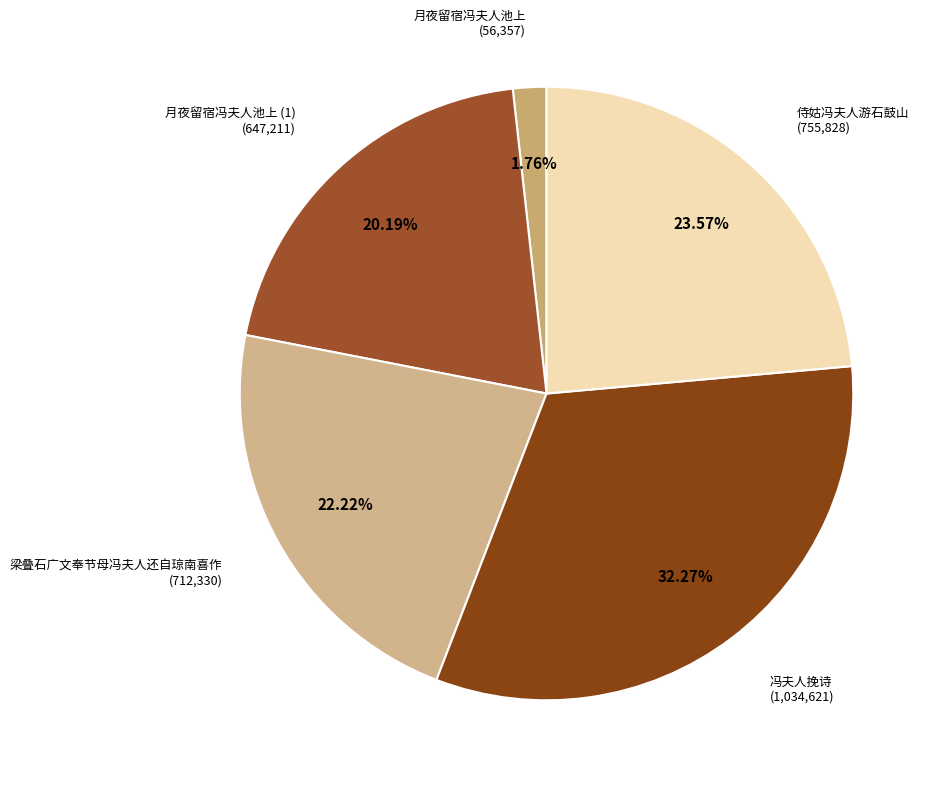

Does any single category account for the majority?

No